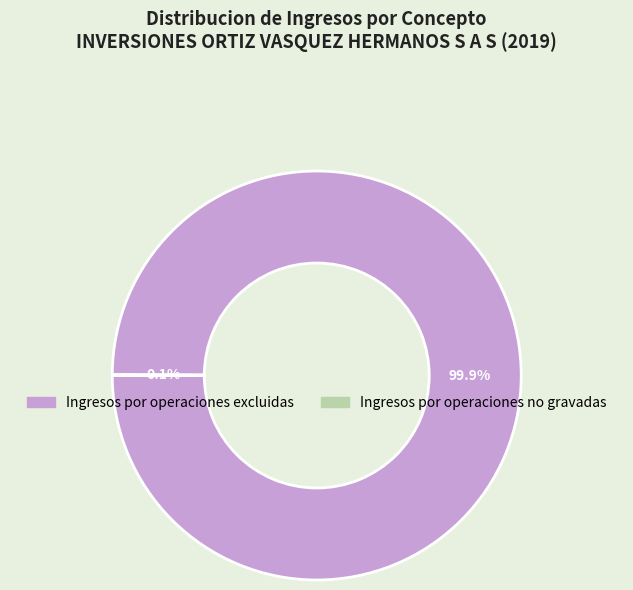

To the nearest percent, what is the average slice percentage?

50%